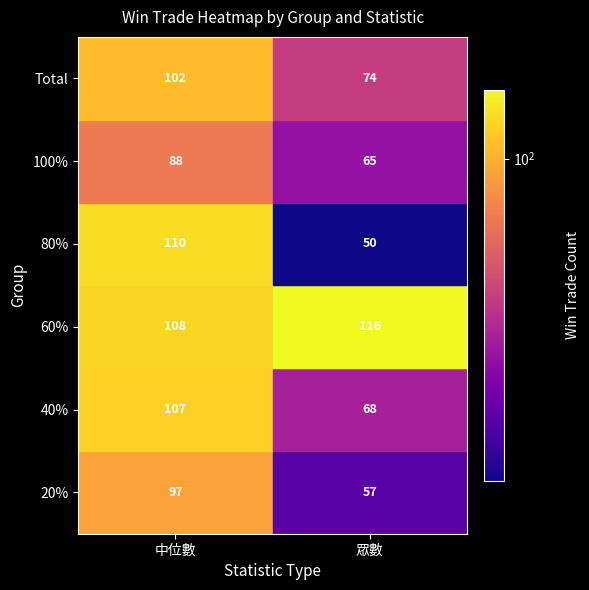

Which label corresponds to the smallest value in the chart?

眾數